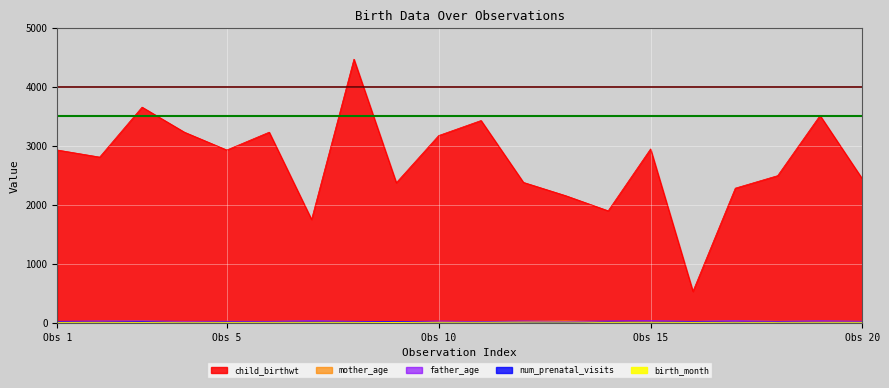

How many interior local valleys does the num_prenatal_visits series have?

8